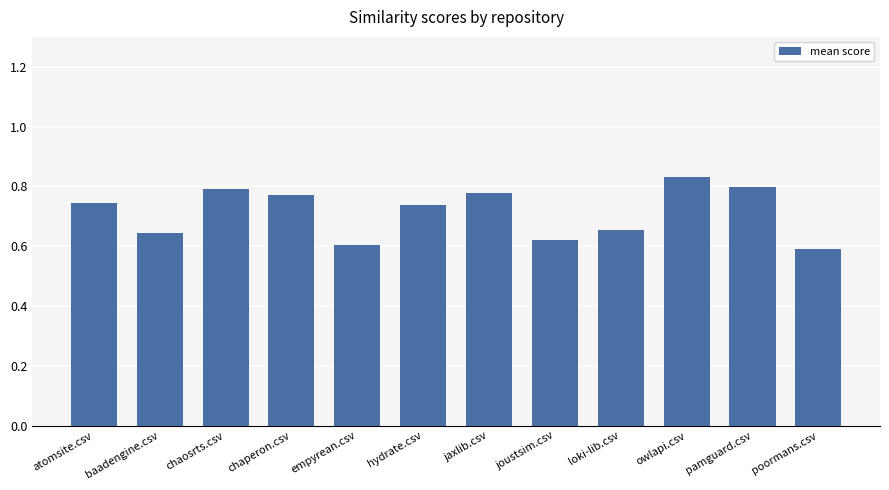

What is the label of the 5th bar from the left?

empyrean.csv